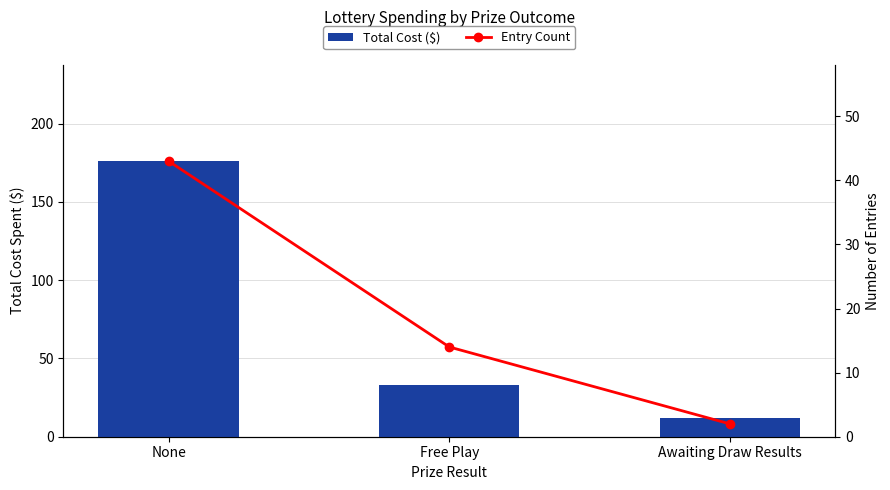

What position from the right is Awaiting Draw Results?

1